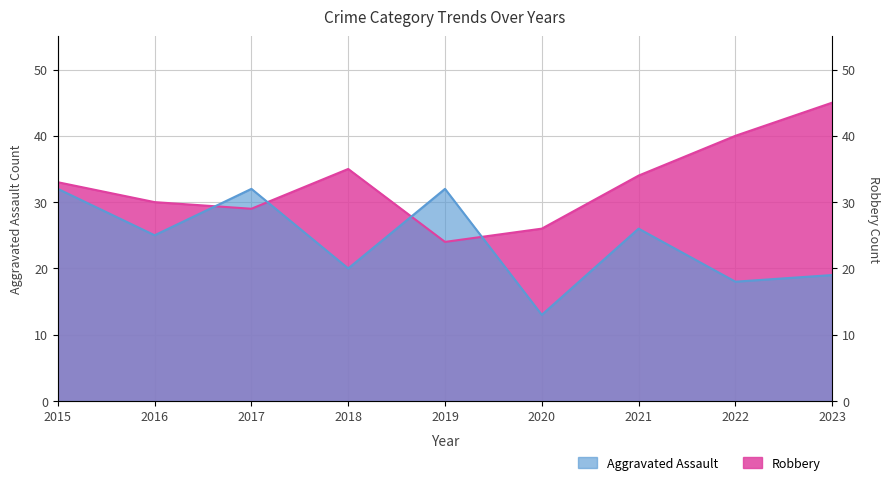

Does the chart have visible grid lines?

Yes